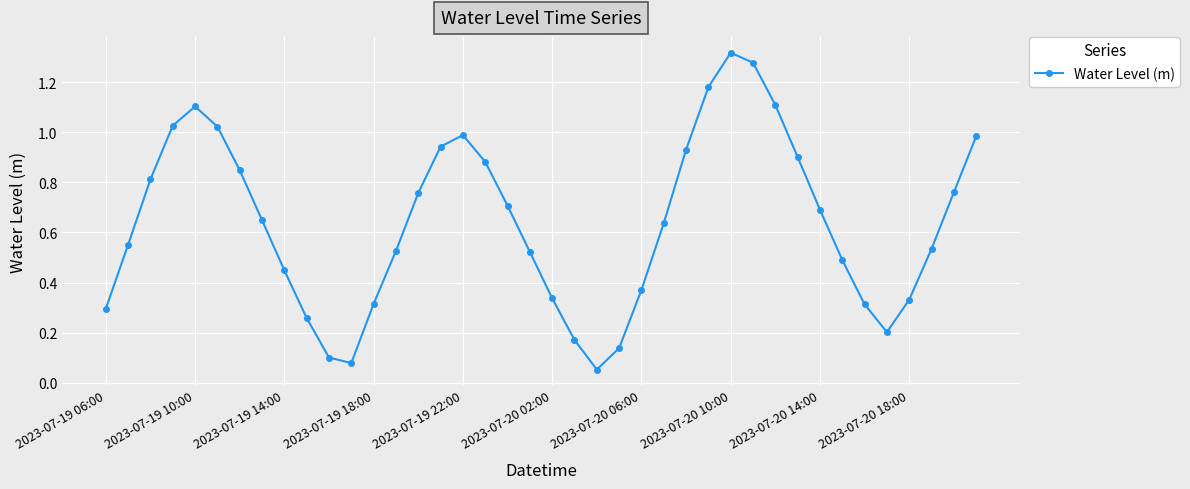

What is the sum of all values?

25.6